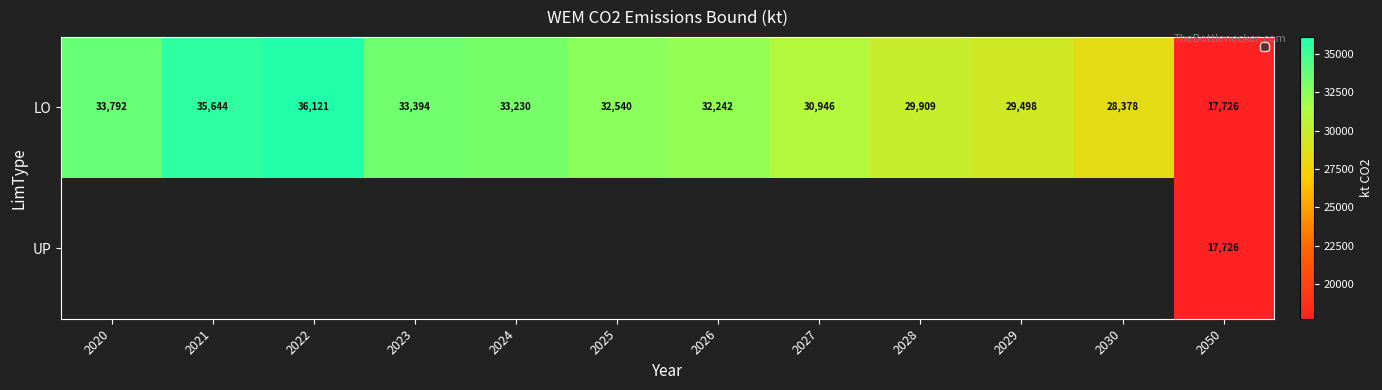

Which category has the lowest value across all series?

2050